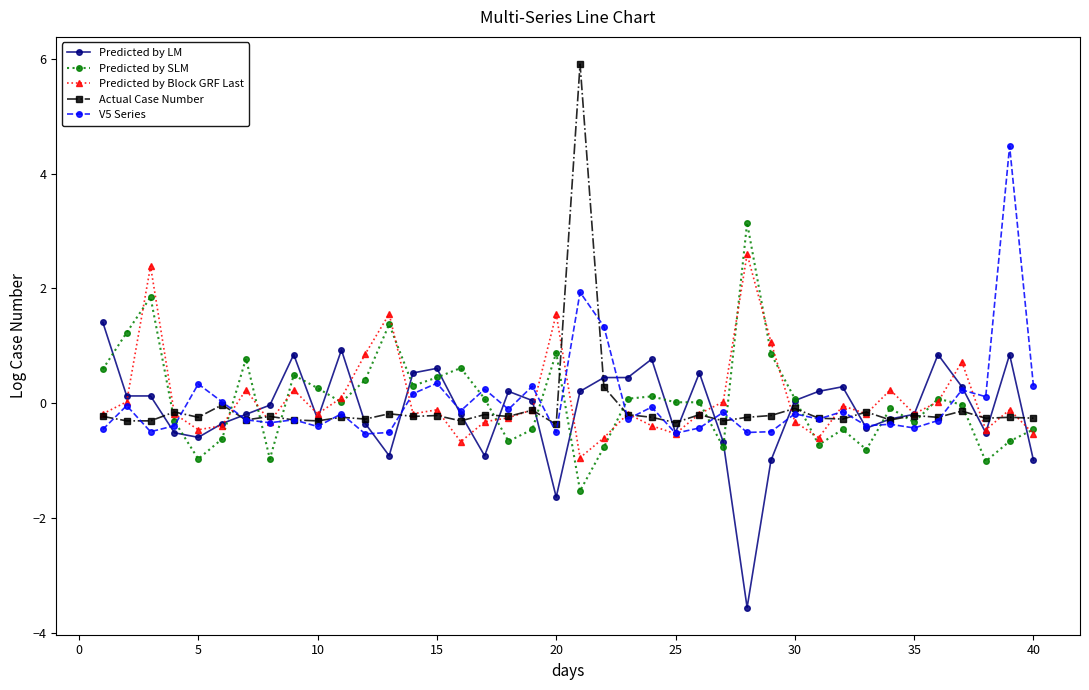

True or false: Actual Case Number has more than 2 points higher than both neighbors.

True